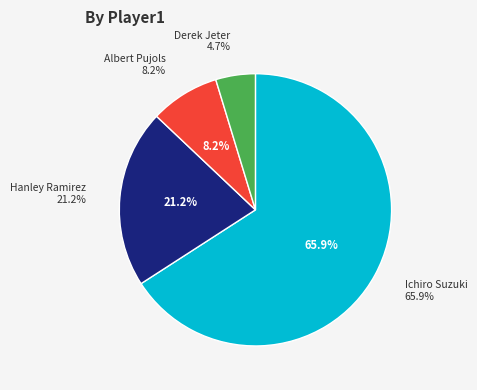

Is it true that Ichiro Suzuki is 53% of the pie?

False